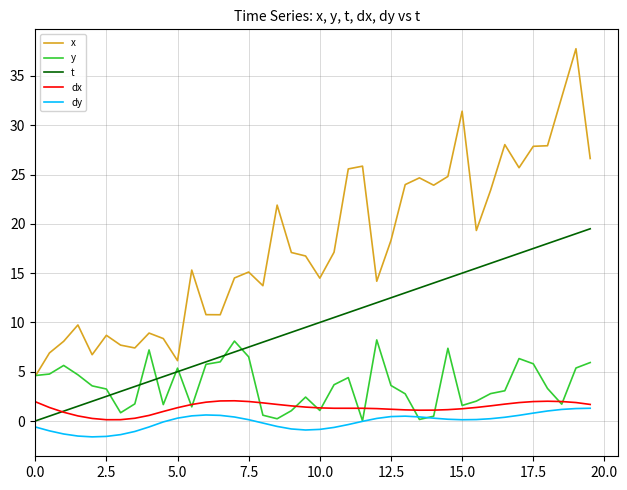

True or false: dx and t intersect in this chart.

True